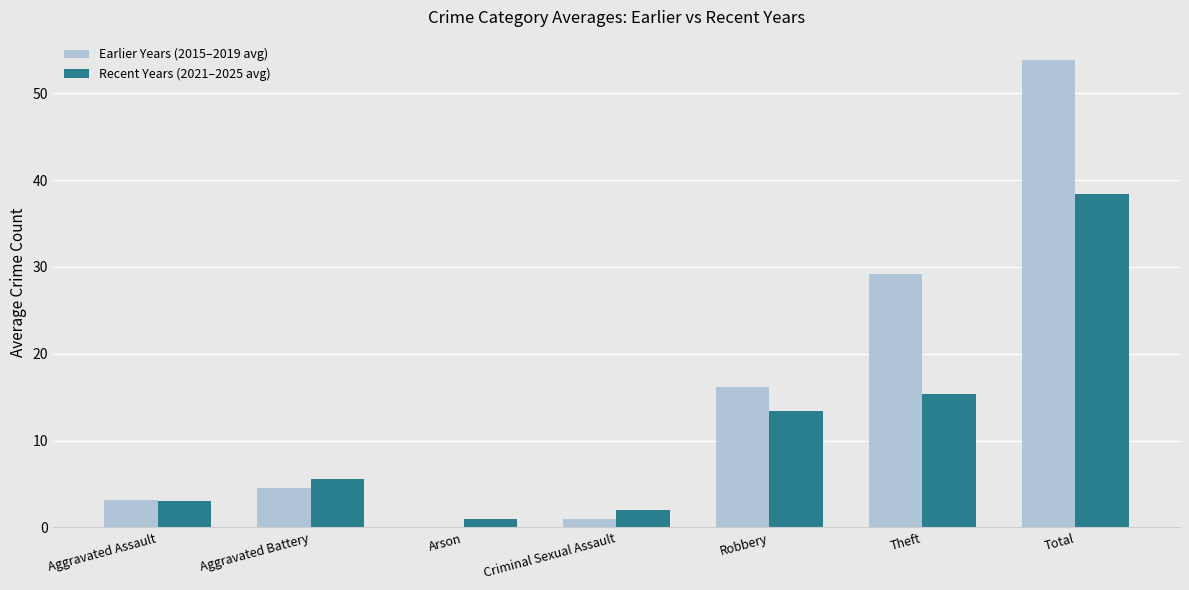

What are all the series names shown in the legend?

Earlier Years (2015–2019 avg), Recent Years (2021–2025 avg)